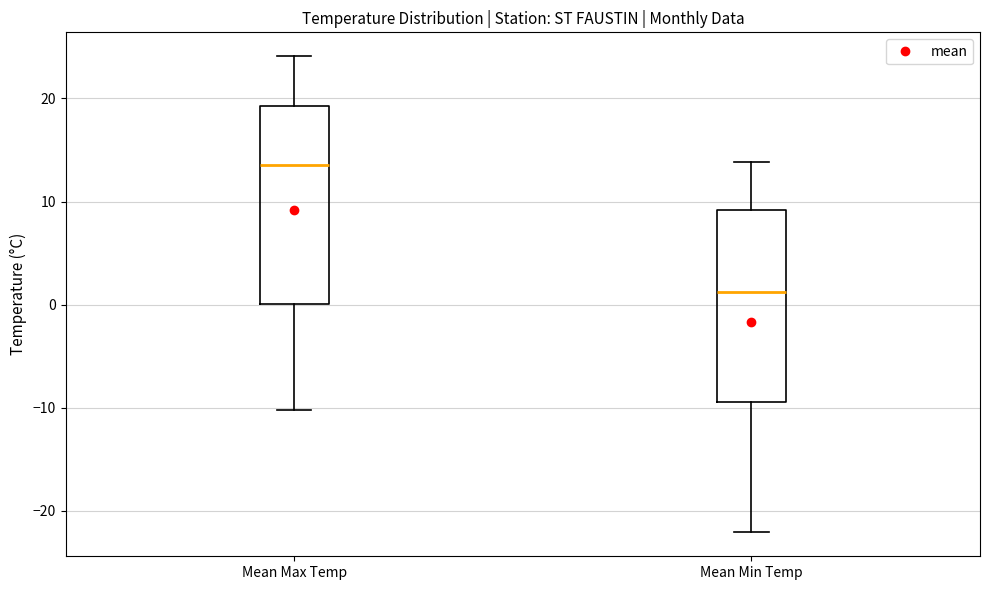

Reading left to right, read every box against the y-axis: the position of its median line, the range the box covers, and the ends of its whiskers. The values are not printed on the chart, so give them approximately, as read against the axis.

Mean Max Temp: median 14, box 0 to 19, whiskers -10 to 24
Mean Min Temp: median 1, box -9 to 9, whiskers -22 to 14